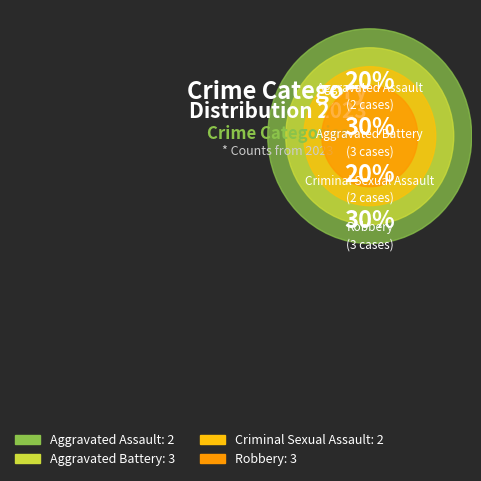

True or false: Criminal Sexual Assault accounts for 20% of the total.

True